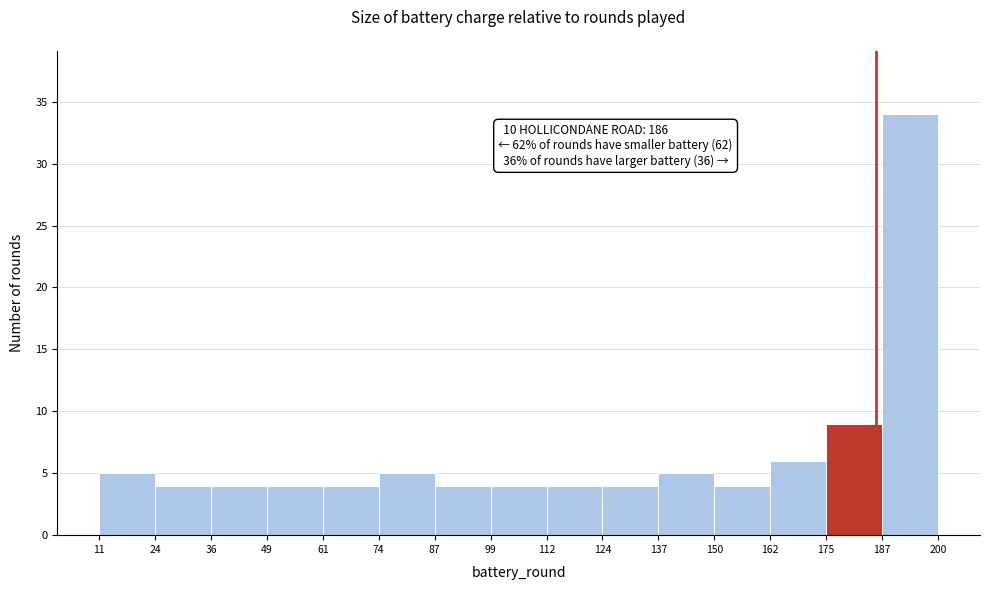

Over which range of the x-axis is the bar tallest?

187 to 200